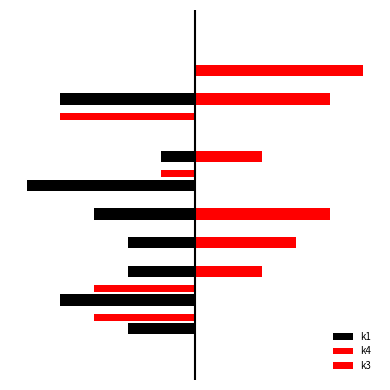

Are the bars horizontal?

Yes